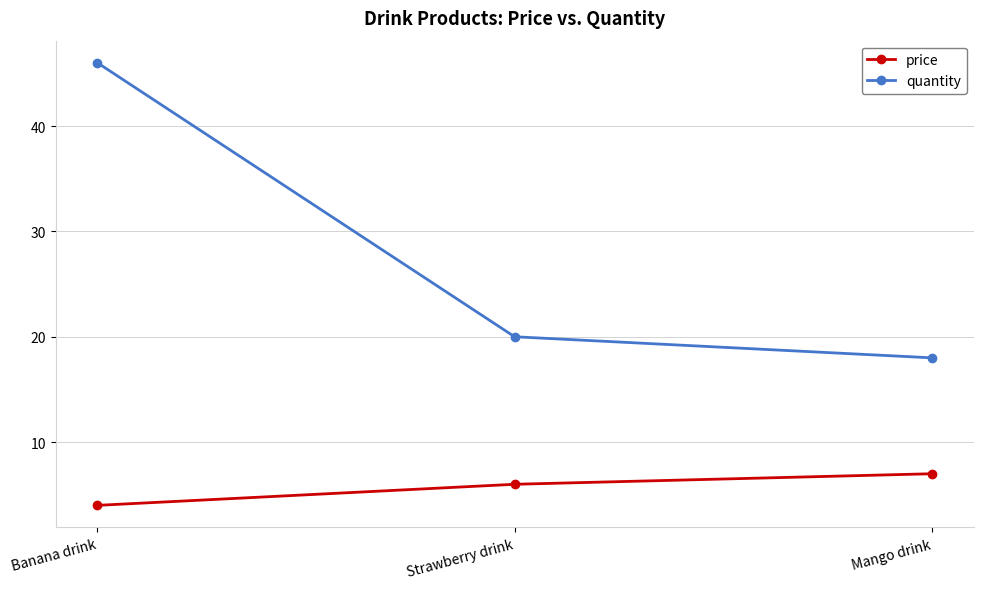

The quantity series shows 46 at Banana drink. True or false?

True